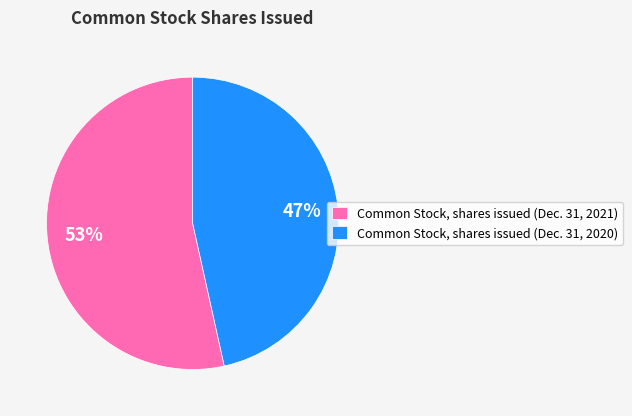

Which has a higher value, Common Stock, shares issued (Dec. 31, 2020) or Common Stock, shares issued (Dec. 31, 2021)?

Common Stock, shares issued (Dec. 31, 2021)